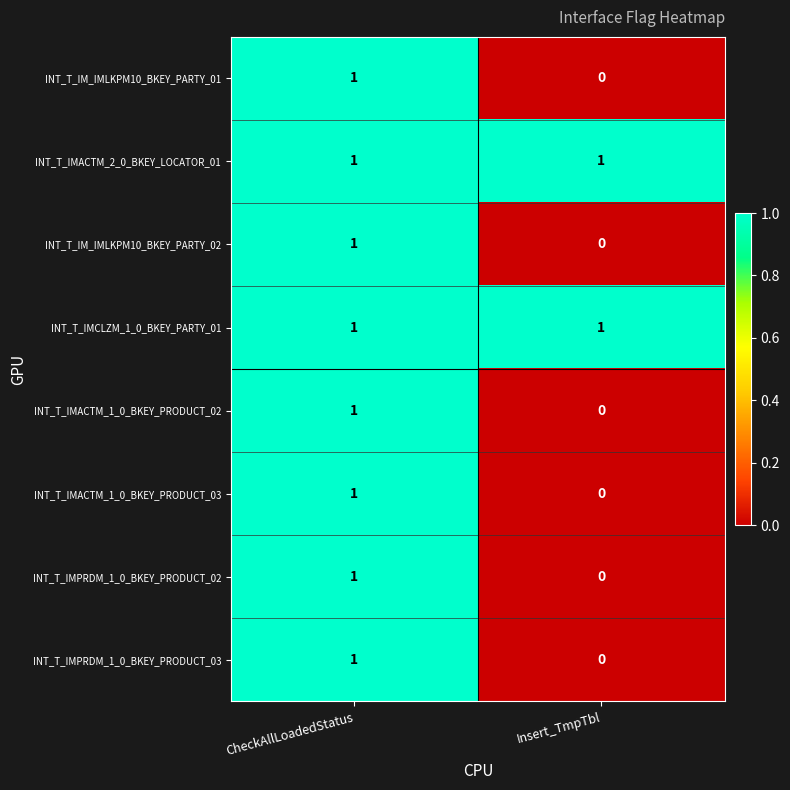

Which label corresponds to the smallest value in the chart?

Insert_TmpTbl